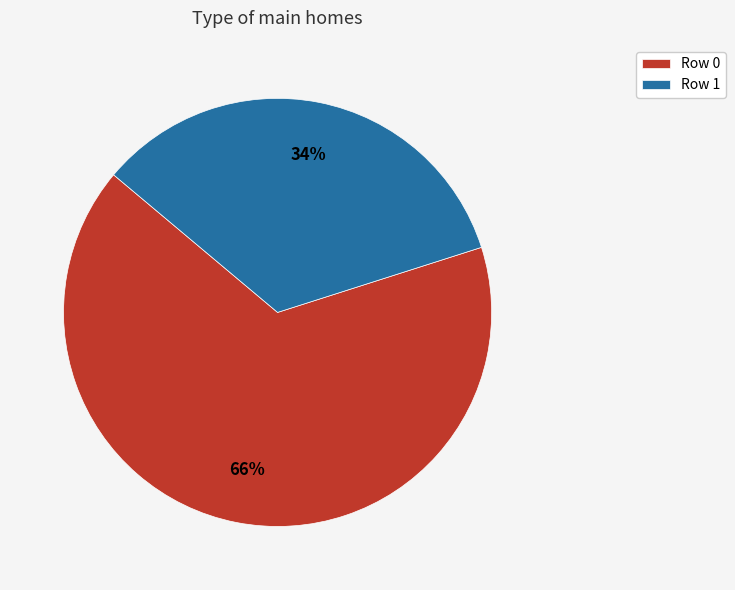

To the nearest percent, what is the difference between the largest and smallest slice percentages?

32%